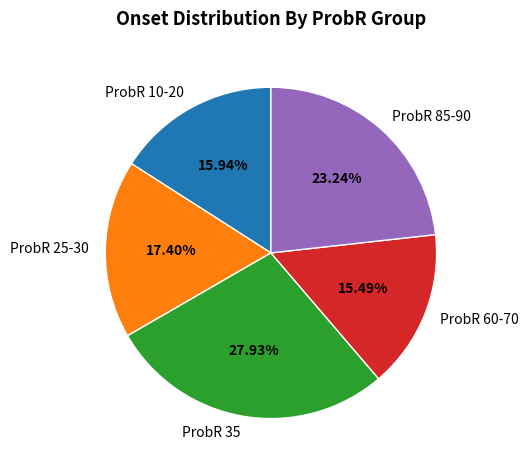

Combined, do ProbR 35 and ProbR 10-20 account for over 50%?

No